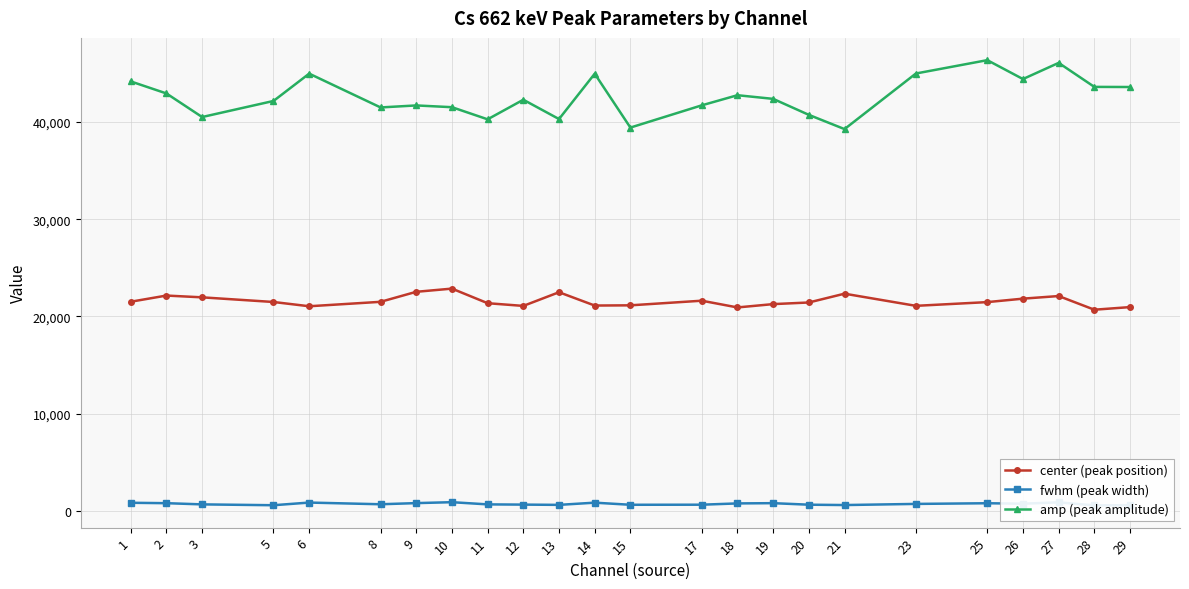

Reading left to right, what are all the values shown in this chart?

center (peak position): 21516.6	22150.9	21967.6	21489.7	21051.5	21507.5	22536.8	22864.2	21365.2	21087.1	22492.8	21124.9	21146.5	21621.7	20930.3	21271.3	21439.1	22343.5	21094.5	21477.8	21832.4	22101.1	20696.6	20965.3
fwhm (peak width): 856.5	815.6	692.3	605.7	878.8	705.0	822.9	917.7	691.7	668.7	642.2	868.2	652.3	659.5	792.0	817.4	660.4	623.7	740.3	810.0	762.8	901.0	590.9	610.2
amp (peak amplitude): 44156.2	42918.7	40496.0	42147.7	44955.8	41481.6	41687.9	41506.8	40260.9	42273.5	40288.3	44946.4	39412.4	41697.8	42738.5	42363.1	40719.4	39255.8	44969.4	46341.3	44399.0	46061.2	43593.9	43580.8